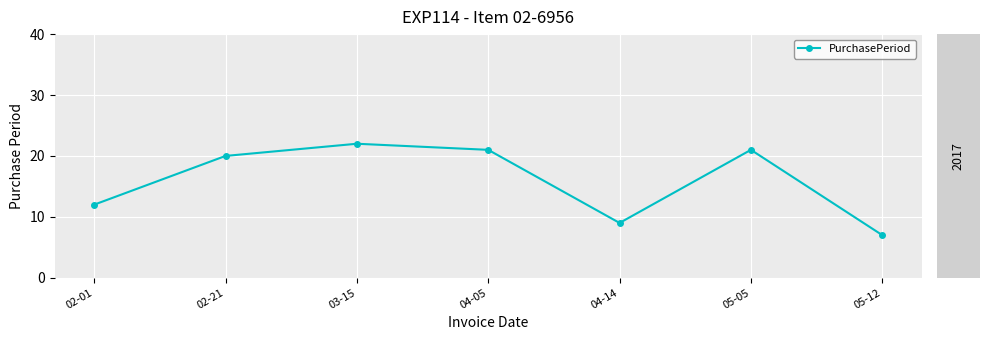

Reading left to right, extract all data points from this chart.

12	20	22	21	9	21	7